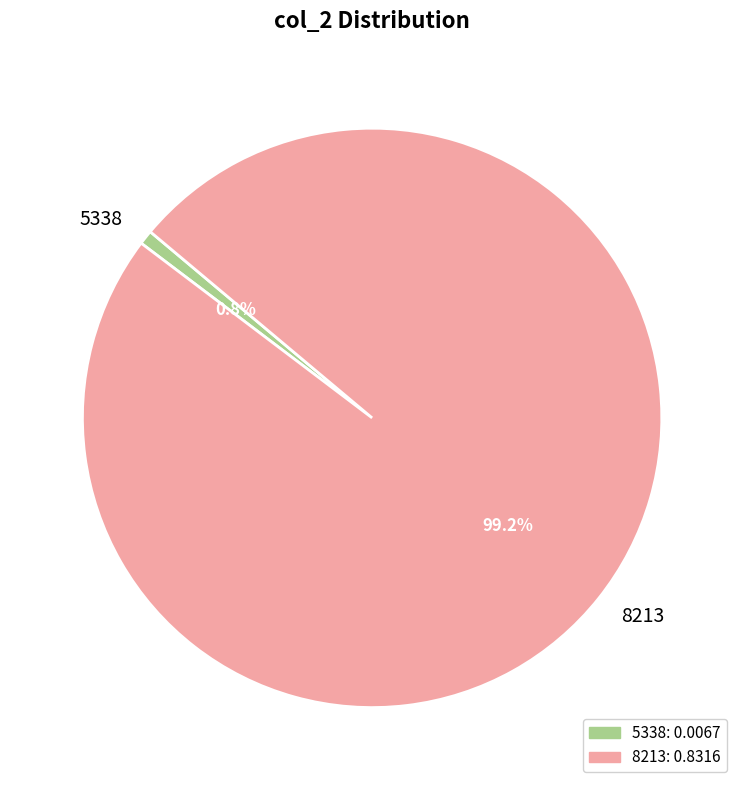

Is there any slice that represents more than half of the pie?

Yes